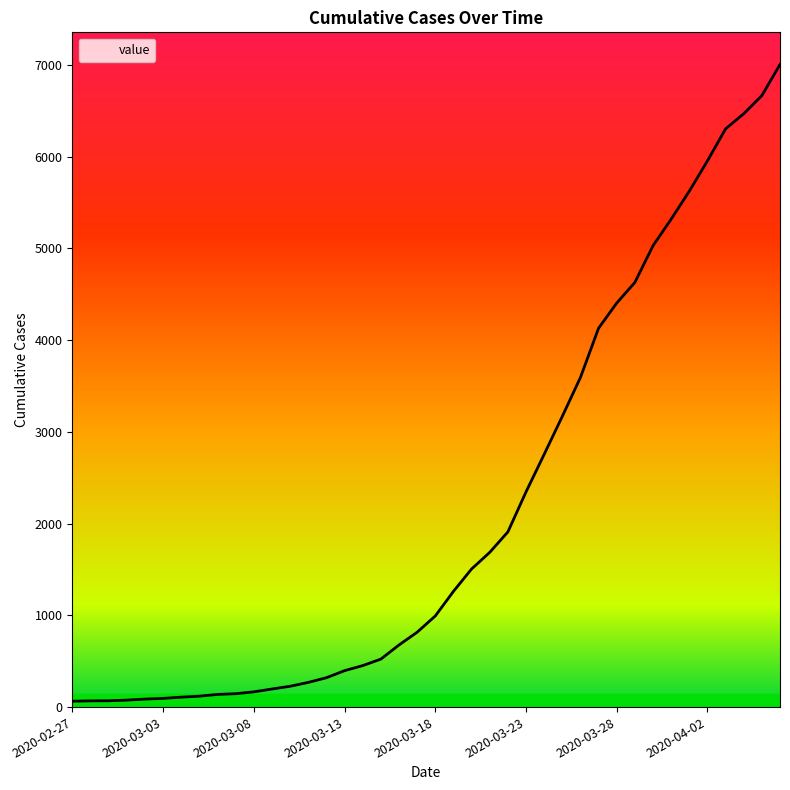

What is the difference between the maximum and minimum values?

6939